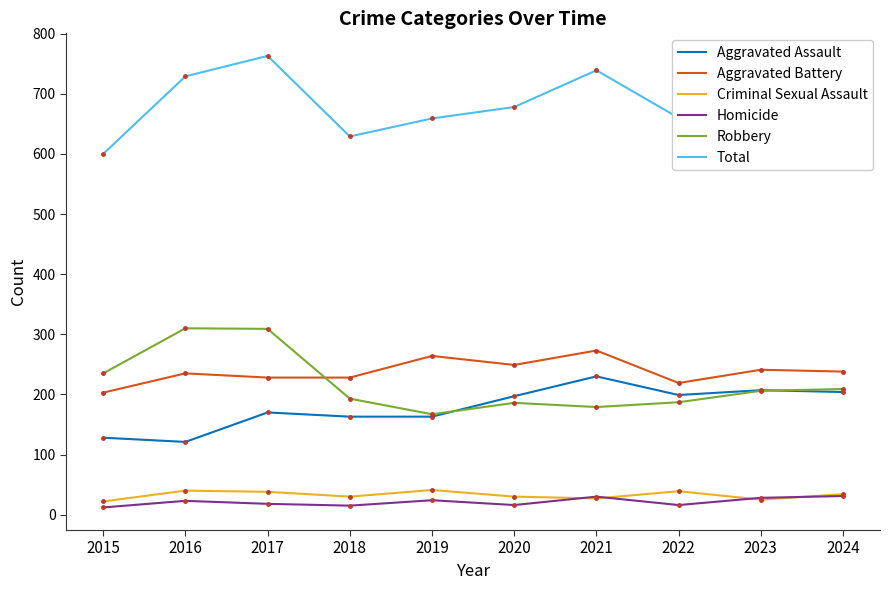

What is the difference between the highest and lowest values at 2023?

682